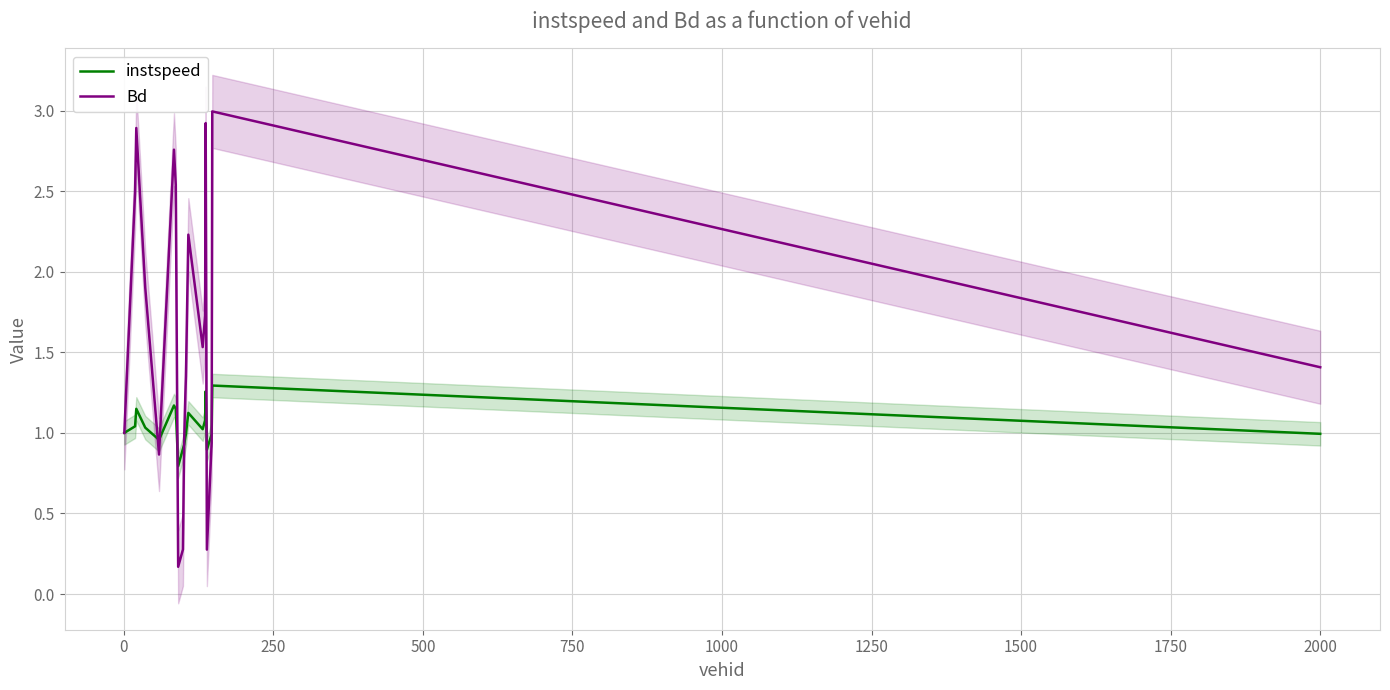

Is it true that instspeed equals 1.3 at 1500?

False